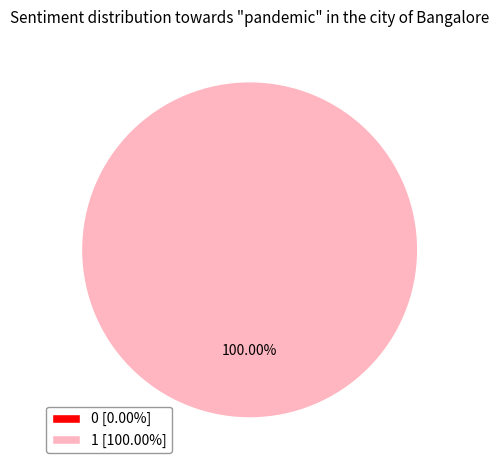

Which has a higher value, 0 or 1?

1